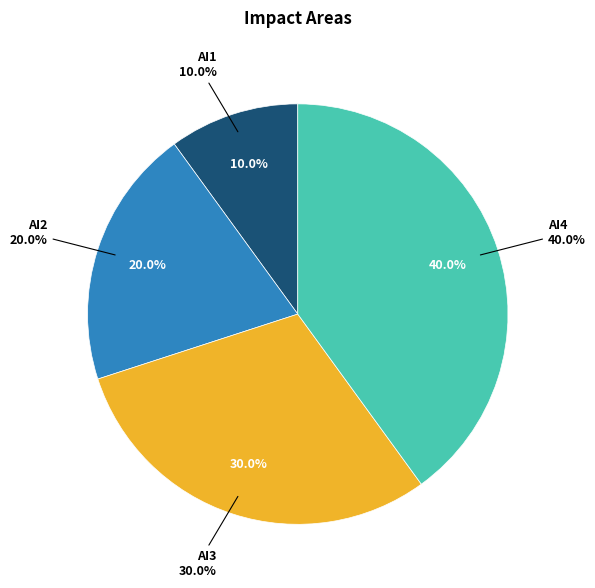

What is the largest slice in the pie chart?

AI4